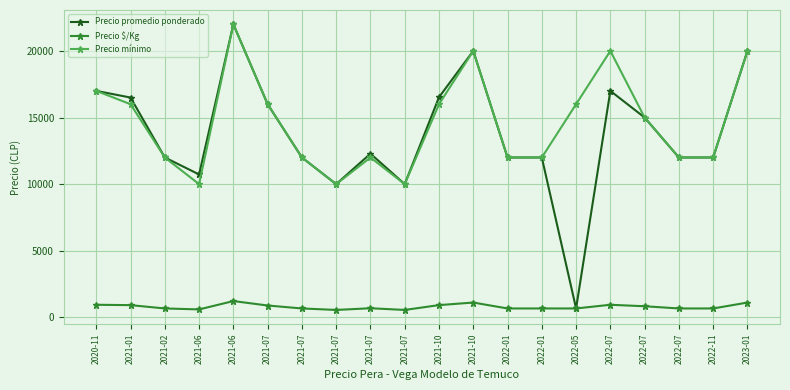

Reading right to left, what are all the values shown in this chart?

Precio promedio ponderado: 20000	12000	12000	15000	17000	667	12000	12000	20000	16526	10000	12286	10000	12000	16000	22000	10727	12000	16500	17000
Precio $/Kg: 1111	667	667	833	944	667	667	667	1111	918	556	683	556	667	889	1222	596	667	917	944
Precio mínimo: 20000	12000	12000	15000	20000	16000	12000	12000	20000	16000	10000	12000	10000	12000	16000	22000	10000	12000	16000	17000